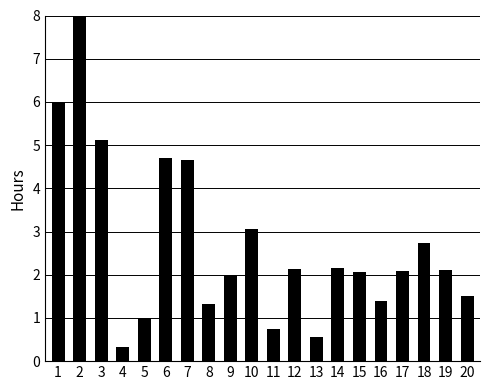

How many data points are above 2?

12